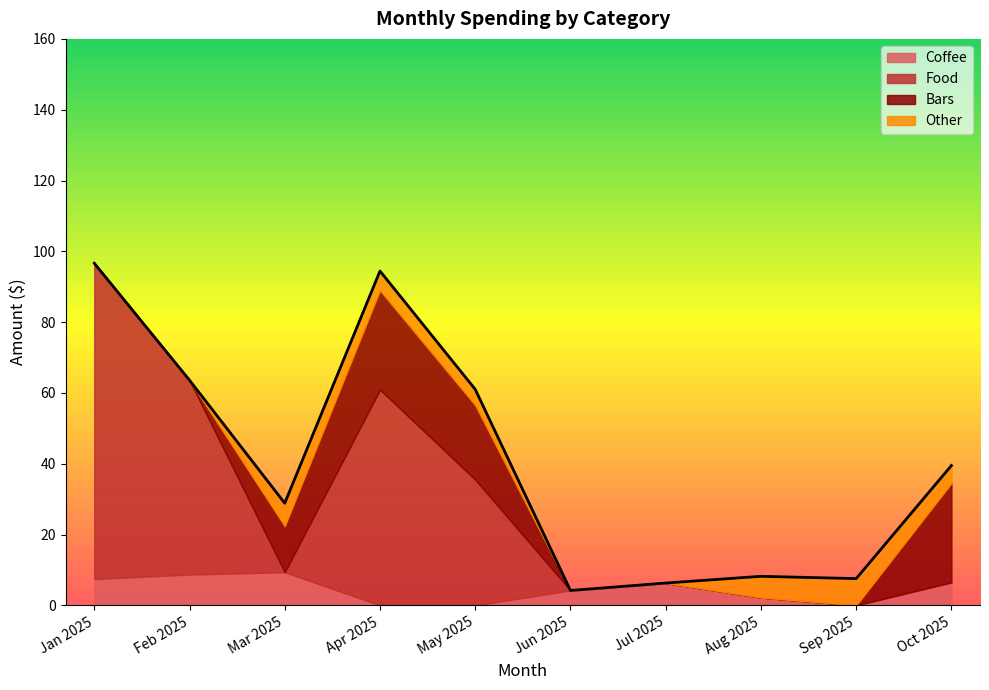

What is the minimum value shown in the chart?

1.9